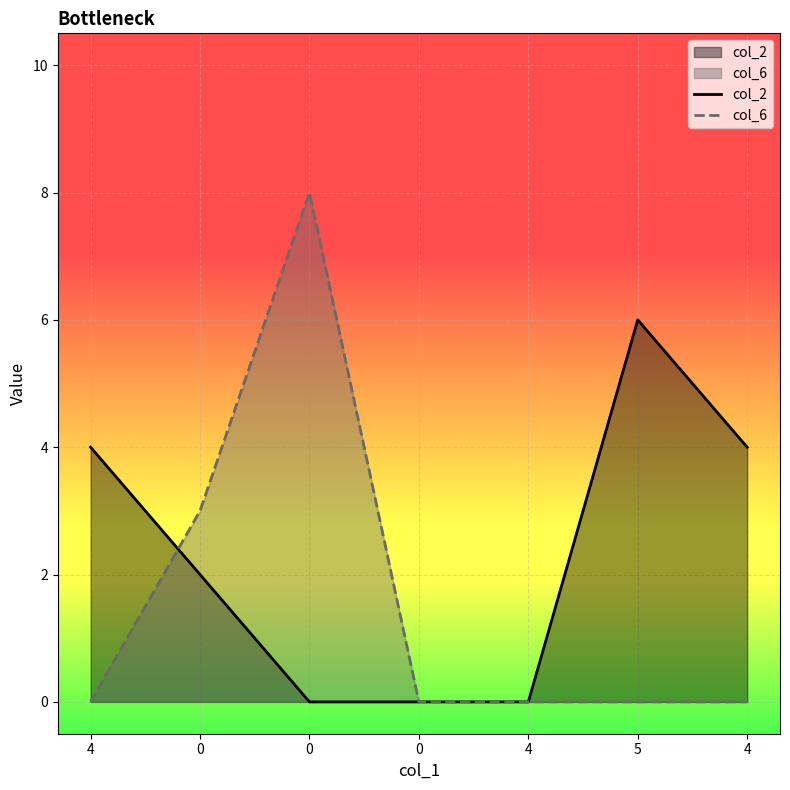

Reading left to right, what are all the values shown in this chart?

col_2: 4=4	0=2	0=0	0=0	4=0	5=6	4=4
col_6: 4=0	0=3	0=8	0=0	4=0	5=0	4=0